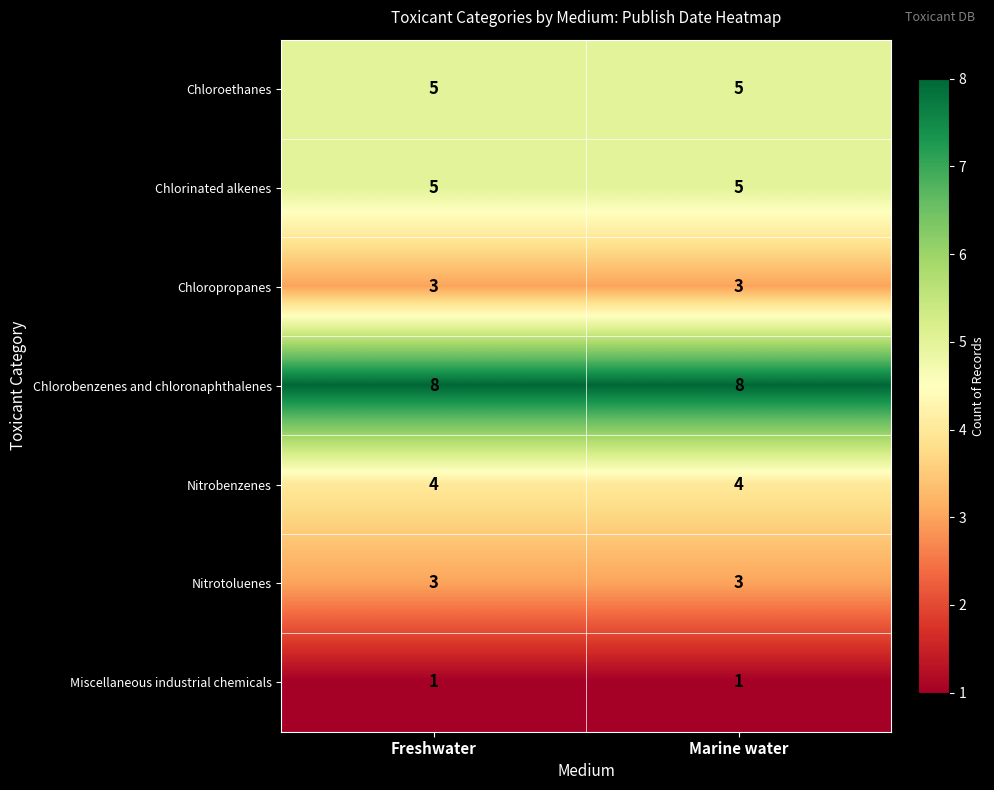

At how many categories does at least one series exceed 1?

2